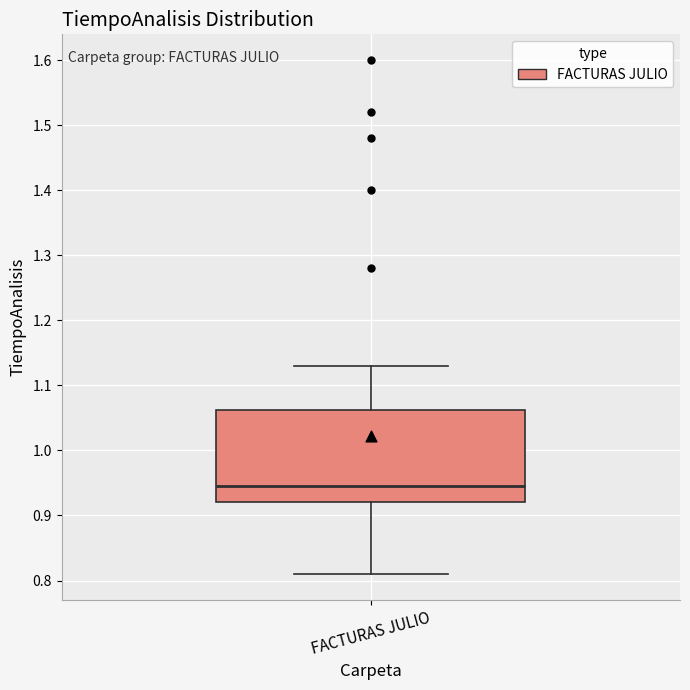

Read this box plot against the y-axis: the position of the median line, the range covered by the box, and the ends of both whiskers. The values are not printed on the chart, so give them approximately, as read against the axis.

median 0.95, box 0.92 to 1.06, whiskers 0.81 to 1.13